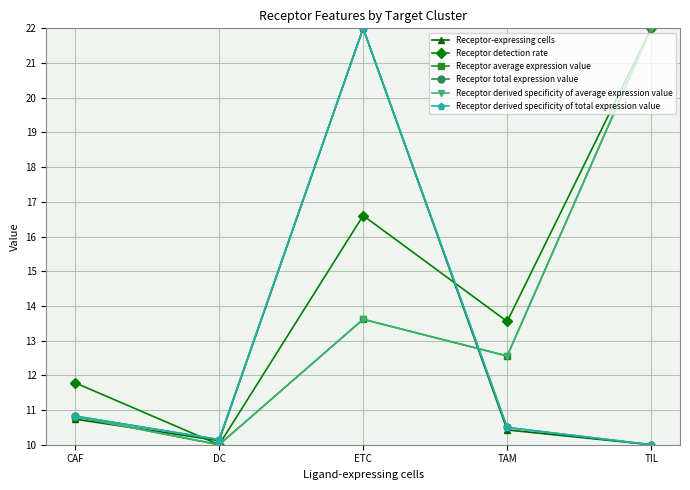

Is this an area chart (filled region under the line)?

No